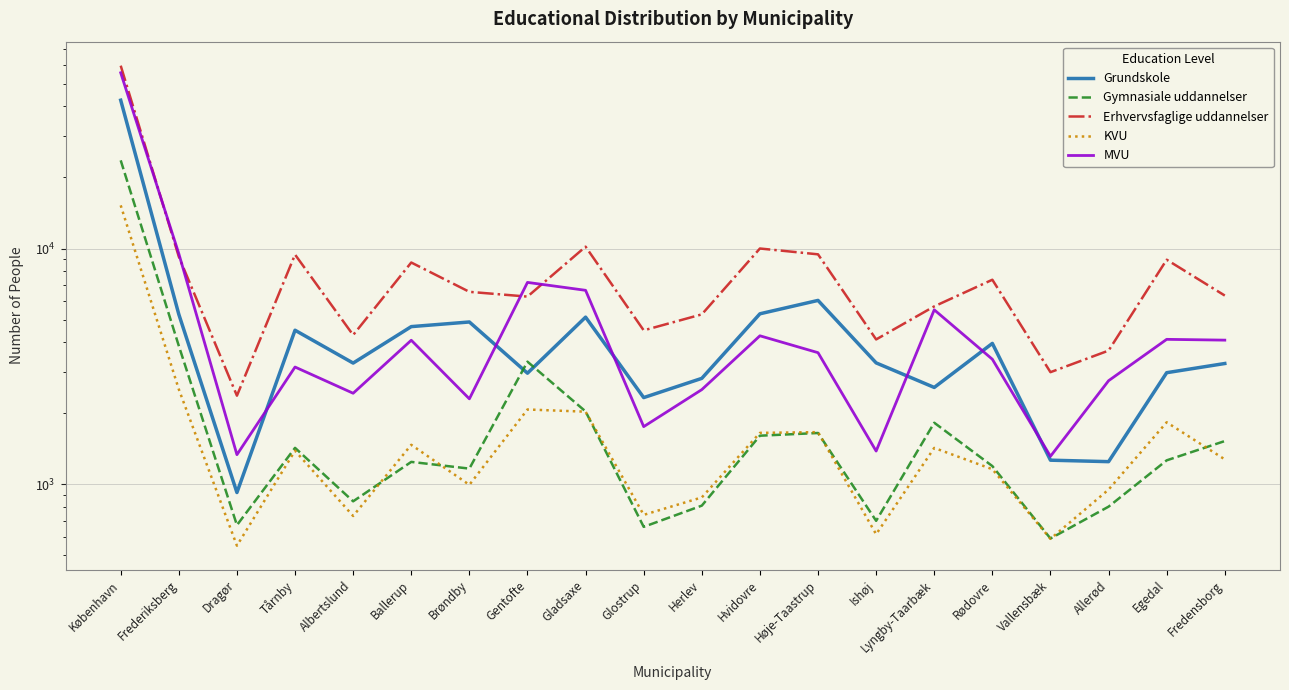

How many data points does each series have?

20